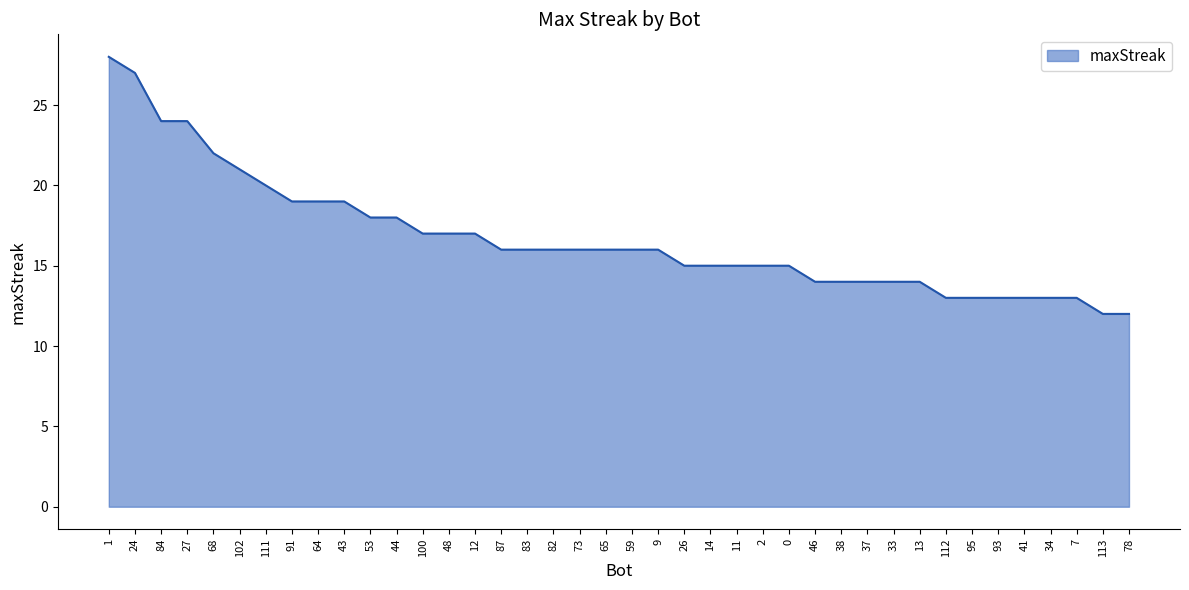

How many lines are shown in the chart?

1